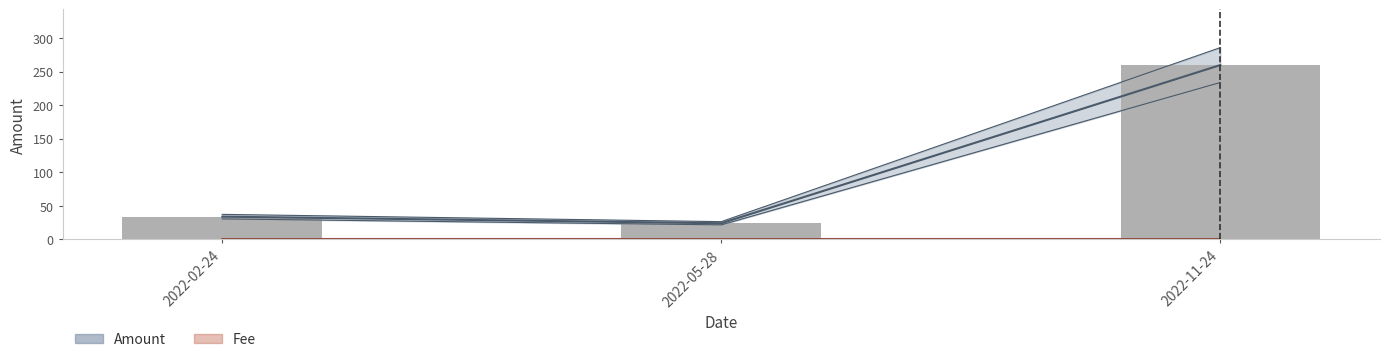

Reading right to left, what are all the values shown in this chart?

259.6	24.0	33.9